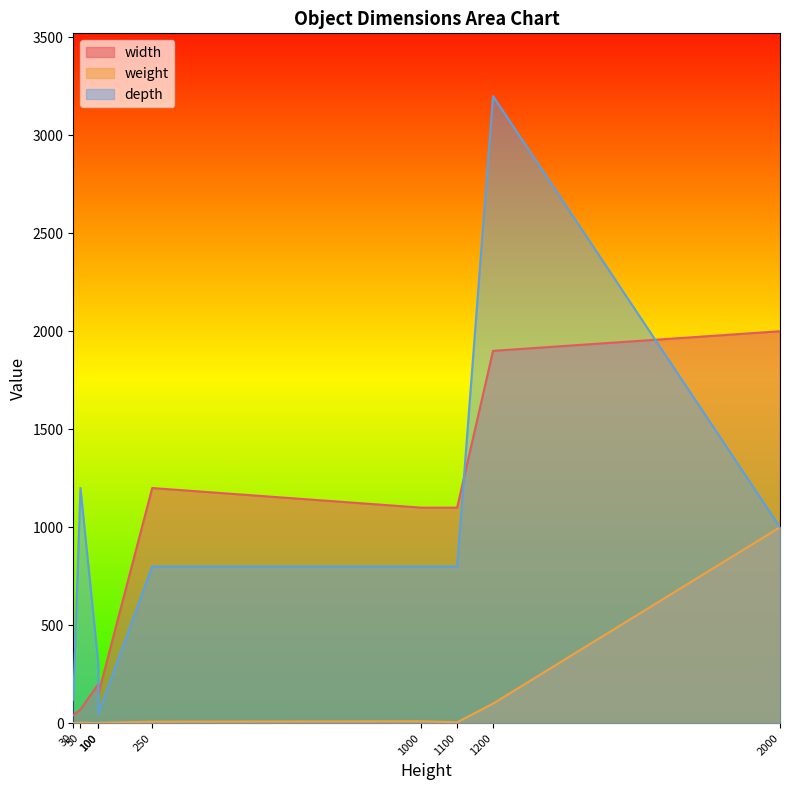

How many lines are shown in the chart?

3